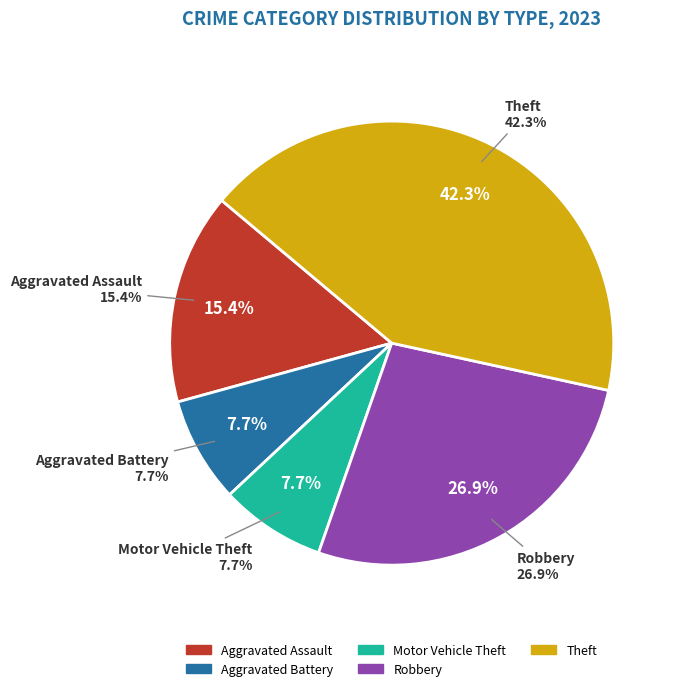

To the nearest percent, what percentage of the pie is Theft?

42%